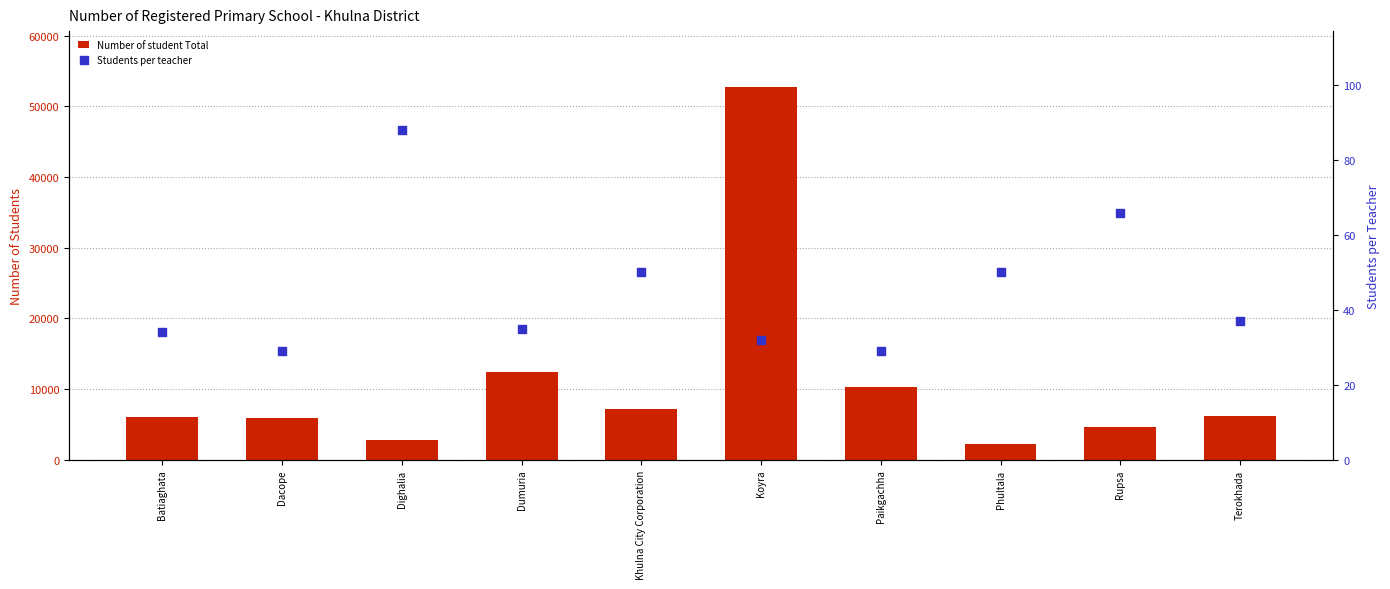

Which series has the largest Y range (max minus min)?

Number of student Total